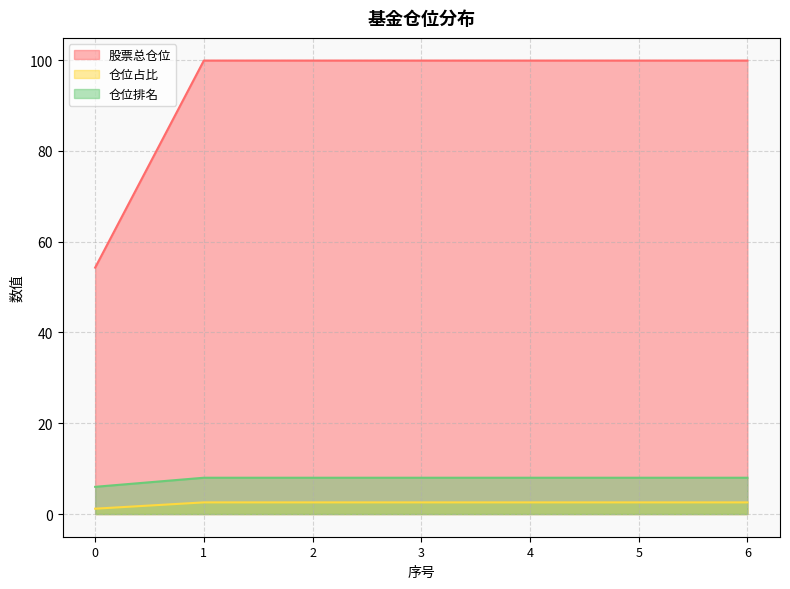

Between 3 and 0, which is larger?

3